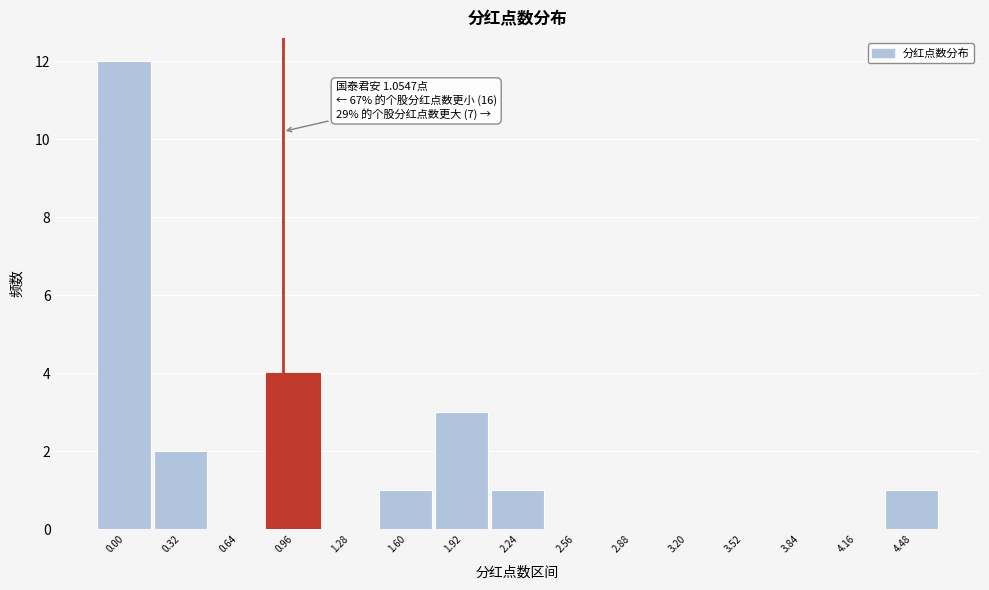

Reading right to left, extract all data points from this chart.

4.48=1	4.16=0	3.84=0	3.52=0	3.20=0	2.88=0	2.56=0	2.24=1	1.92=3	1.60=1	1.28=0	0.96=4	0.64=0	0.32=2	0.00=12